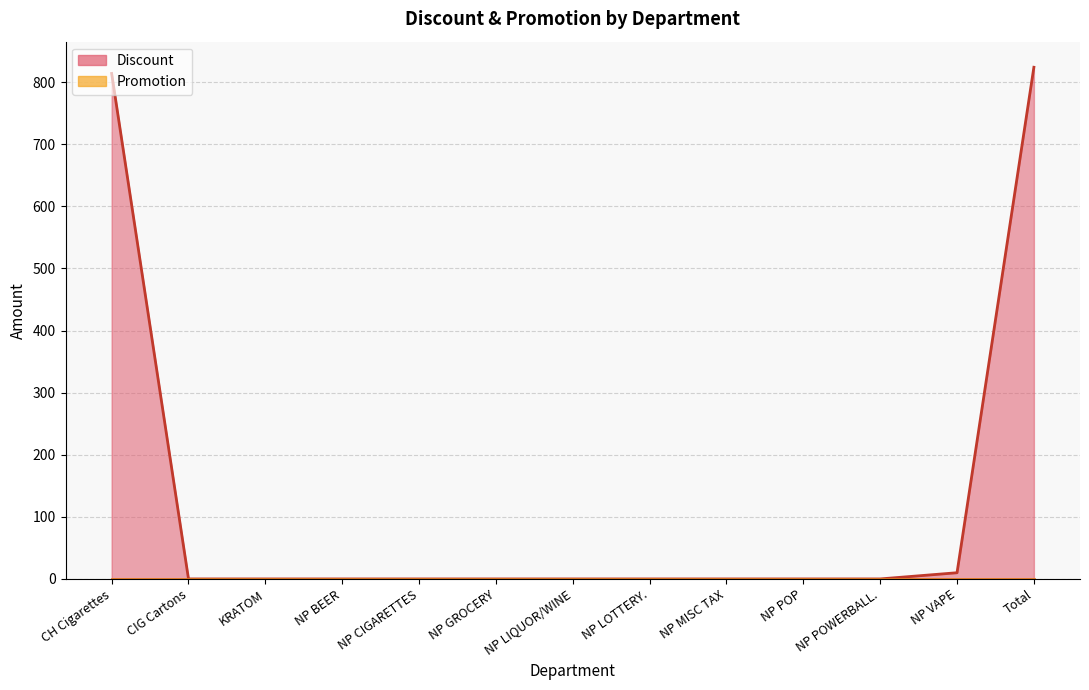

List the labels in order of value, largest first.

Total, CH Cigarettes, NP VAPE, CIG Cartons, KRATOM, NP BEER, NP CIGARETTES, NP GROCERY, NP LIQUOR/WINE, NP LOTTERY., NP MISC TAX, NP POP, NP POWERBALL.